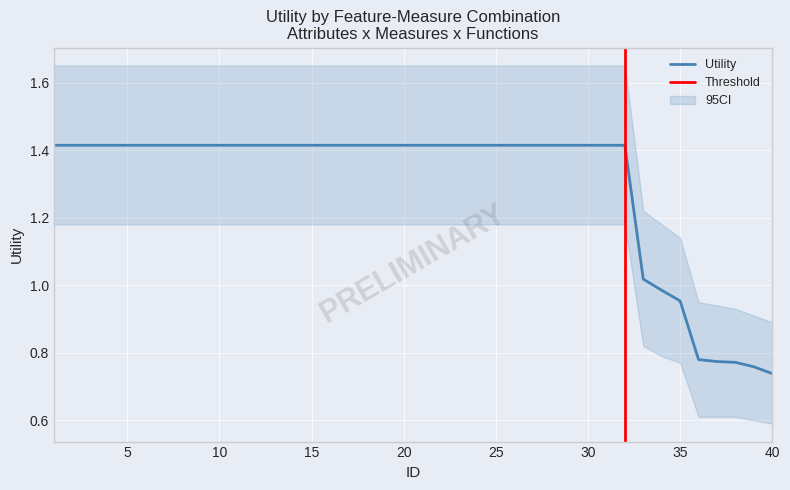

How many lines are shown in the chart?

1